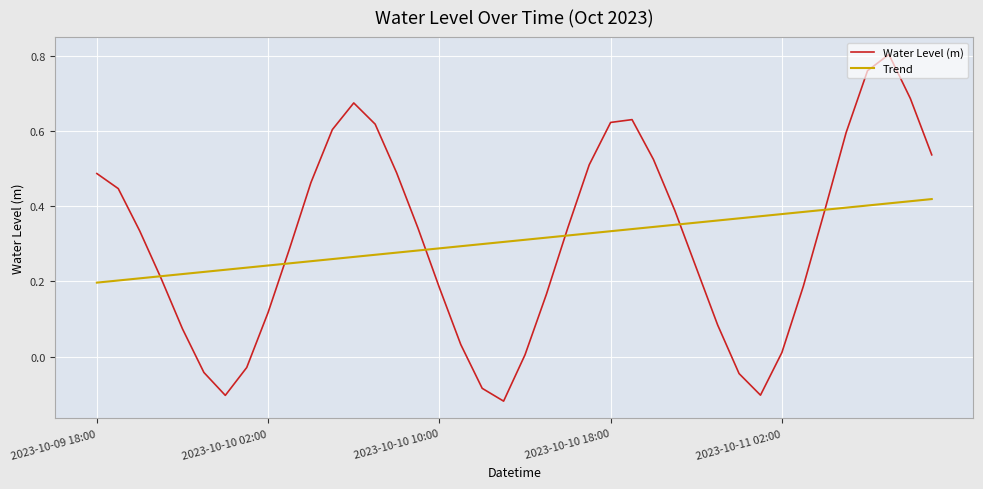

Rank the series by their maximum value, from lowest to highest.

Trend, Water Level (m)